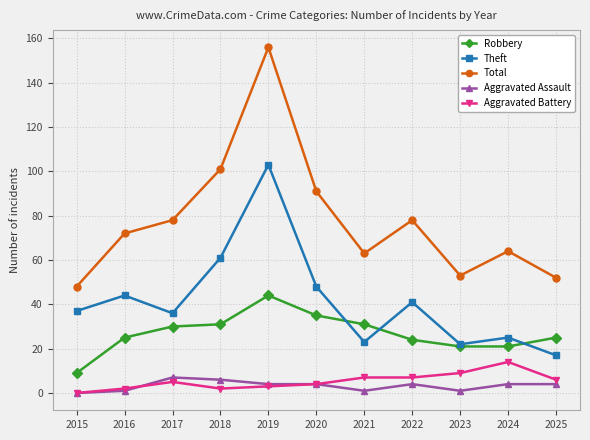

Does the chart display data point markers on the line(s)?

Yes